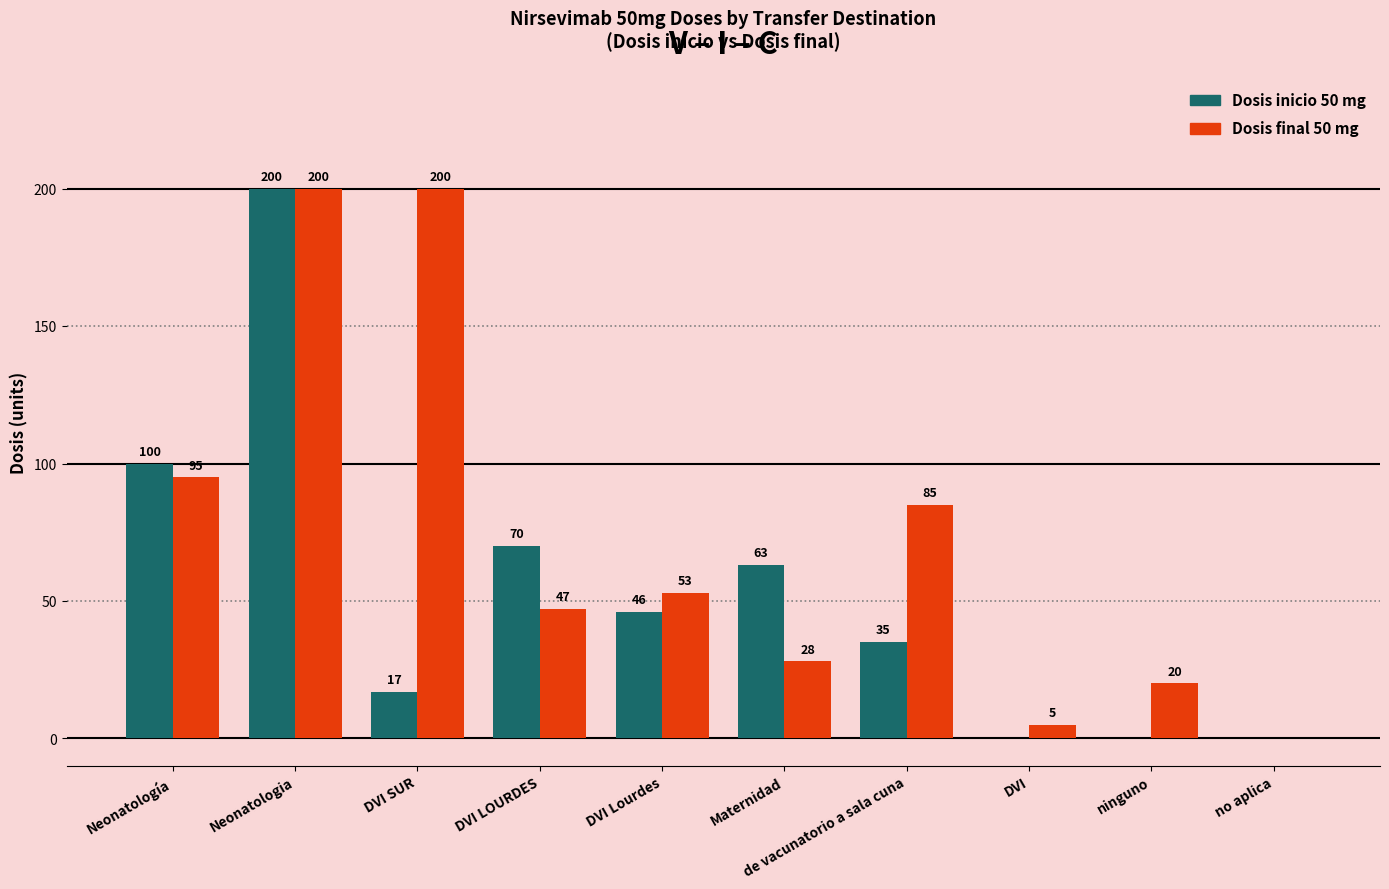

What is the sum of the Dosis inicio 50 mg values at DVI LOURDES and Neonatologia?

270